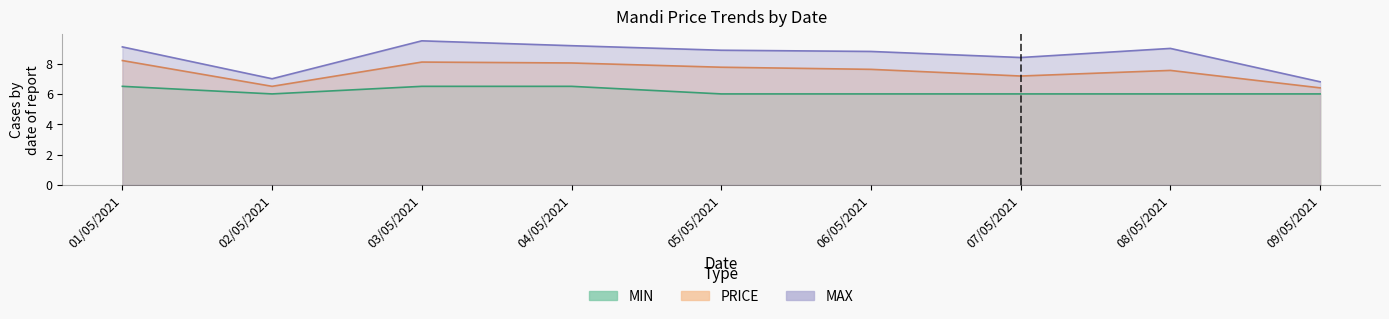

In PRICE, how many points are lower than both neighbors (excluding endpoints)?

2